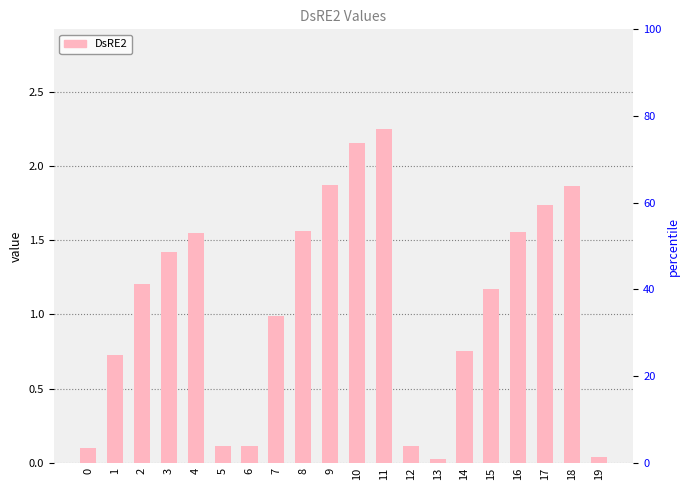

What is the maximum value shown in the chart?

2.2